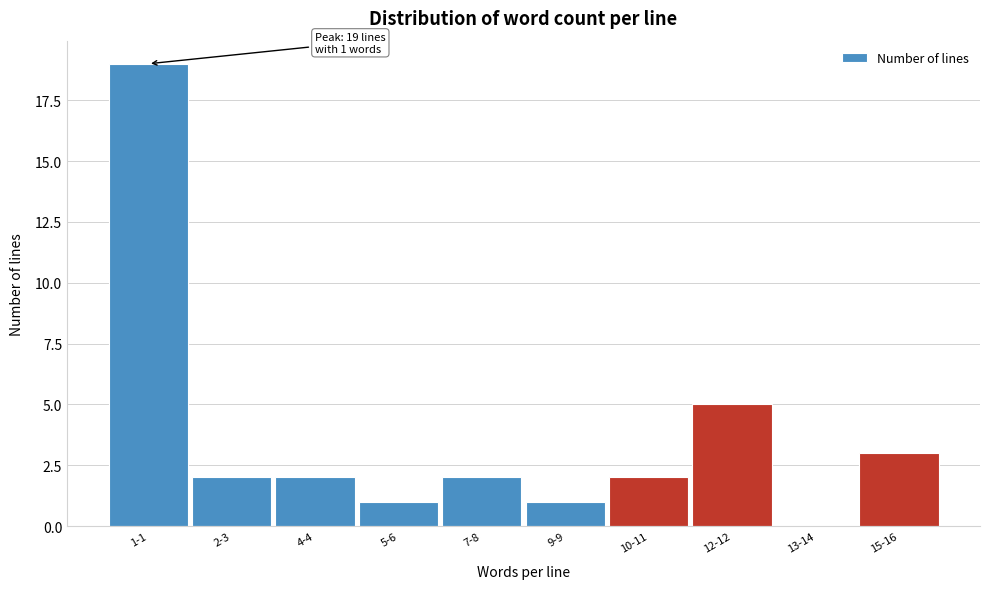

Reading left to right, what are all the values shown in this chart?

1-1=19	2-3=2	4-4=2	5-6=1	7-8=2	9-9=1	10-11=2	12-12=5	13-14=0	15-16=3